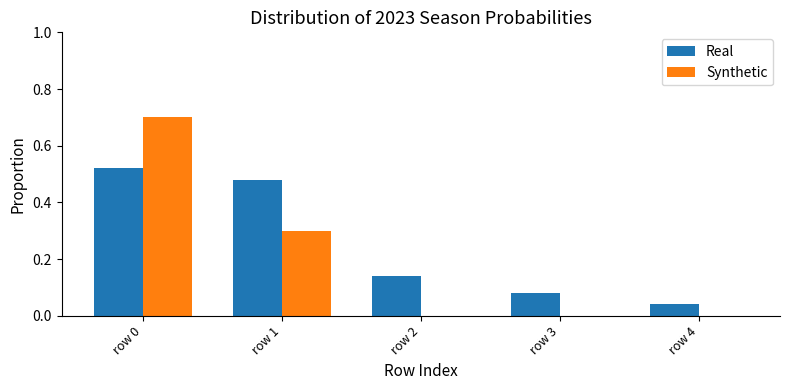

Which series has the largest total across all categories?

Real